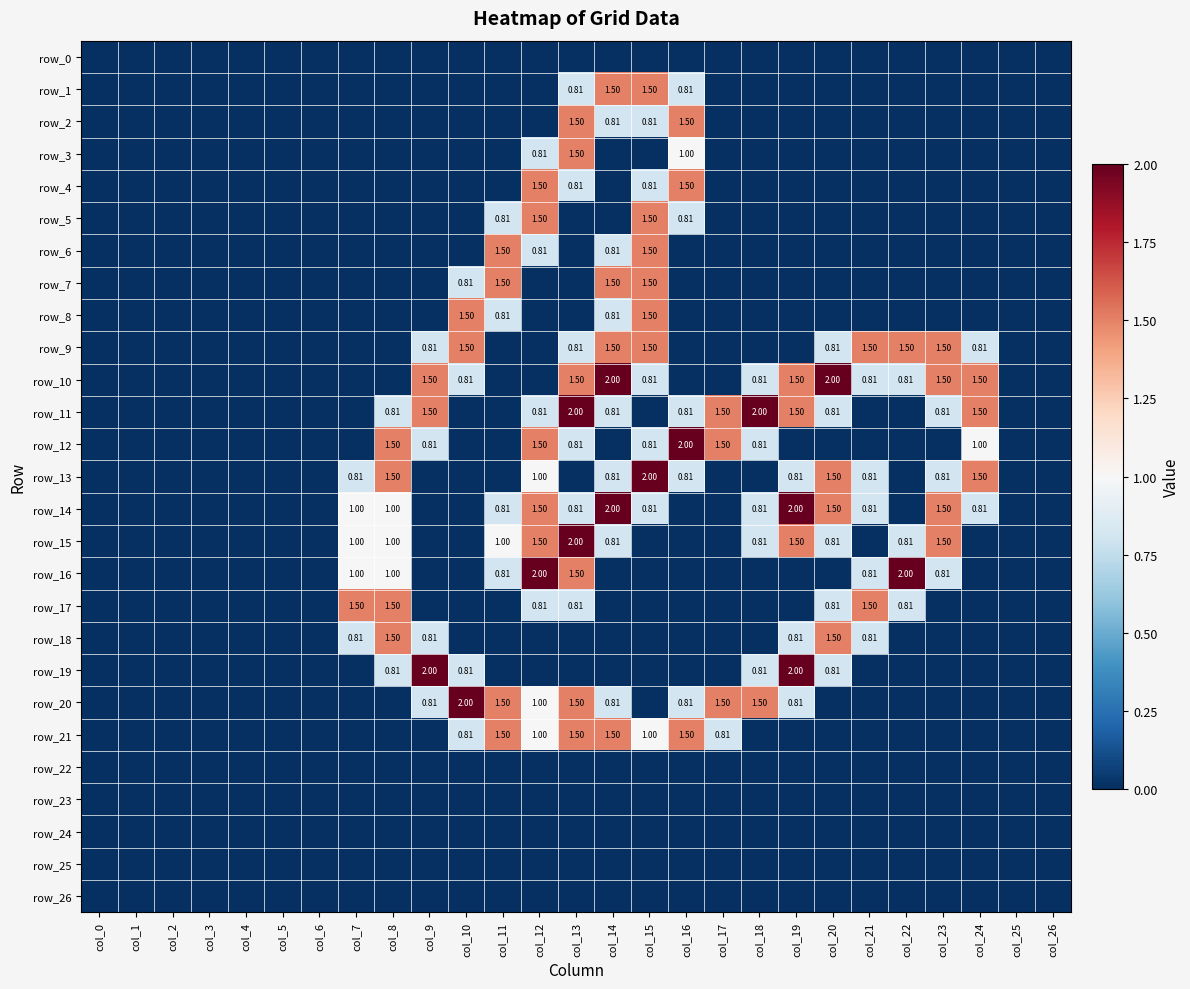

True or false: row_8 has a value of -0.7 at col_7.

False